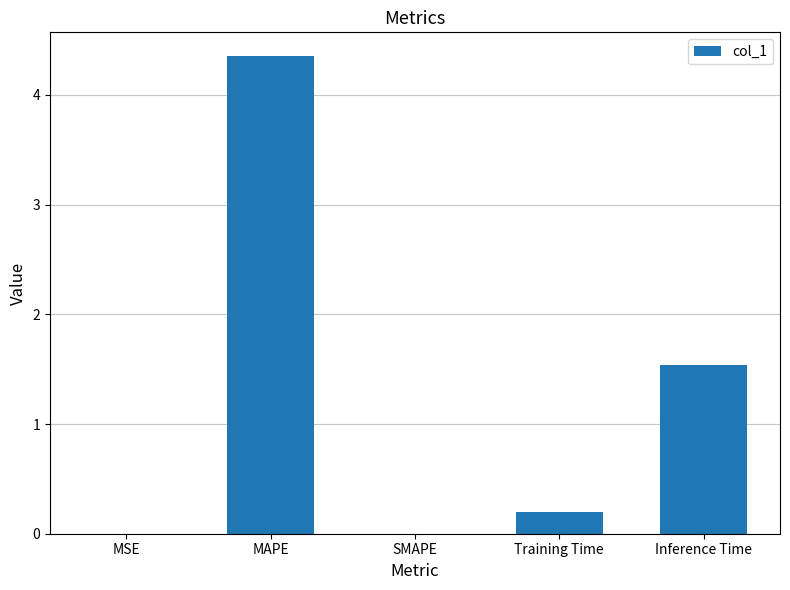

Which category has the highest value across all series?

MAPE